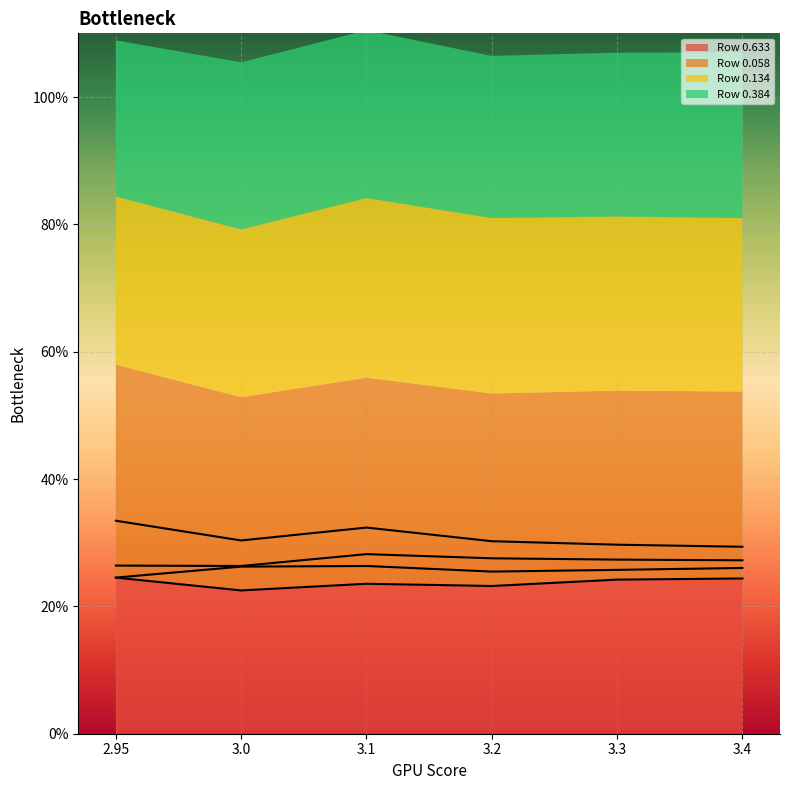

How many Row 0.134 values are between 0 and 1?

6